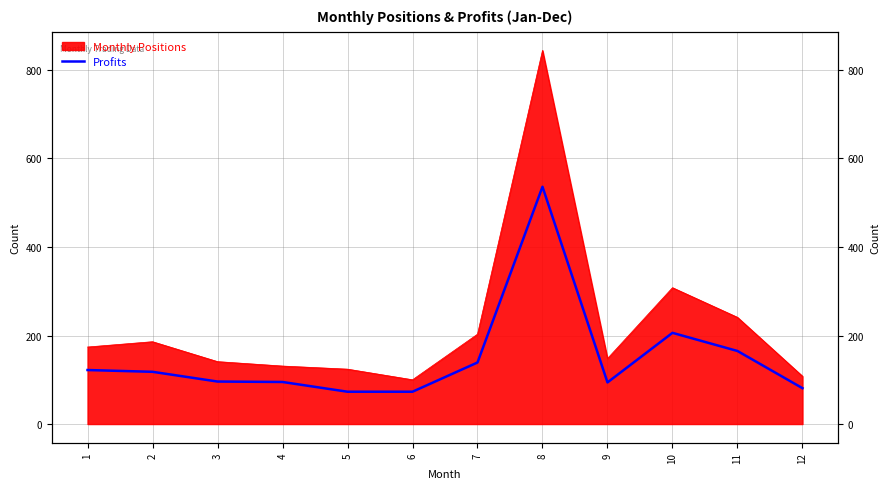

Which label corresponds to the largest value in the chart?

8